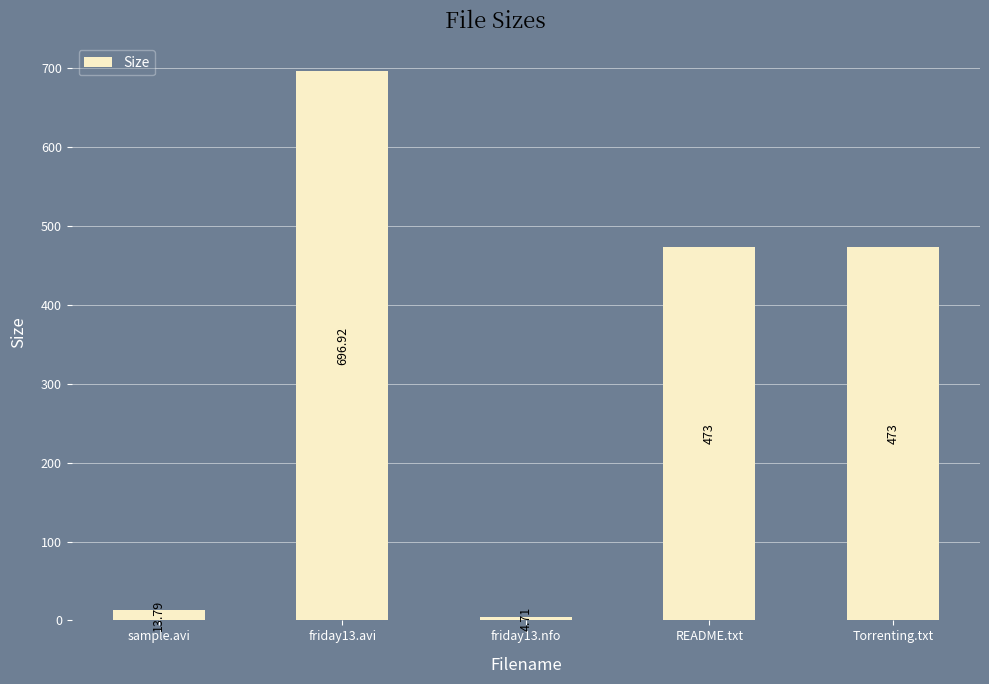

Are the bars horizontal?

No